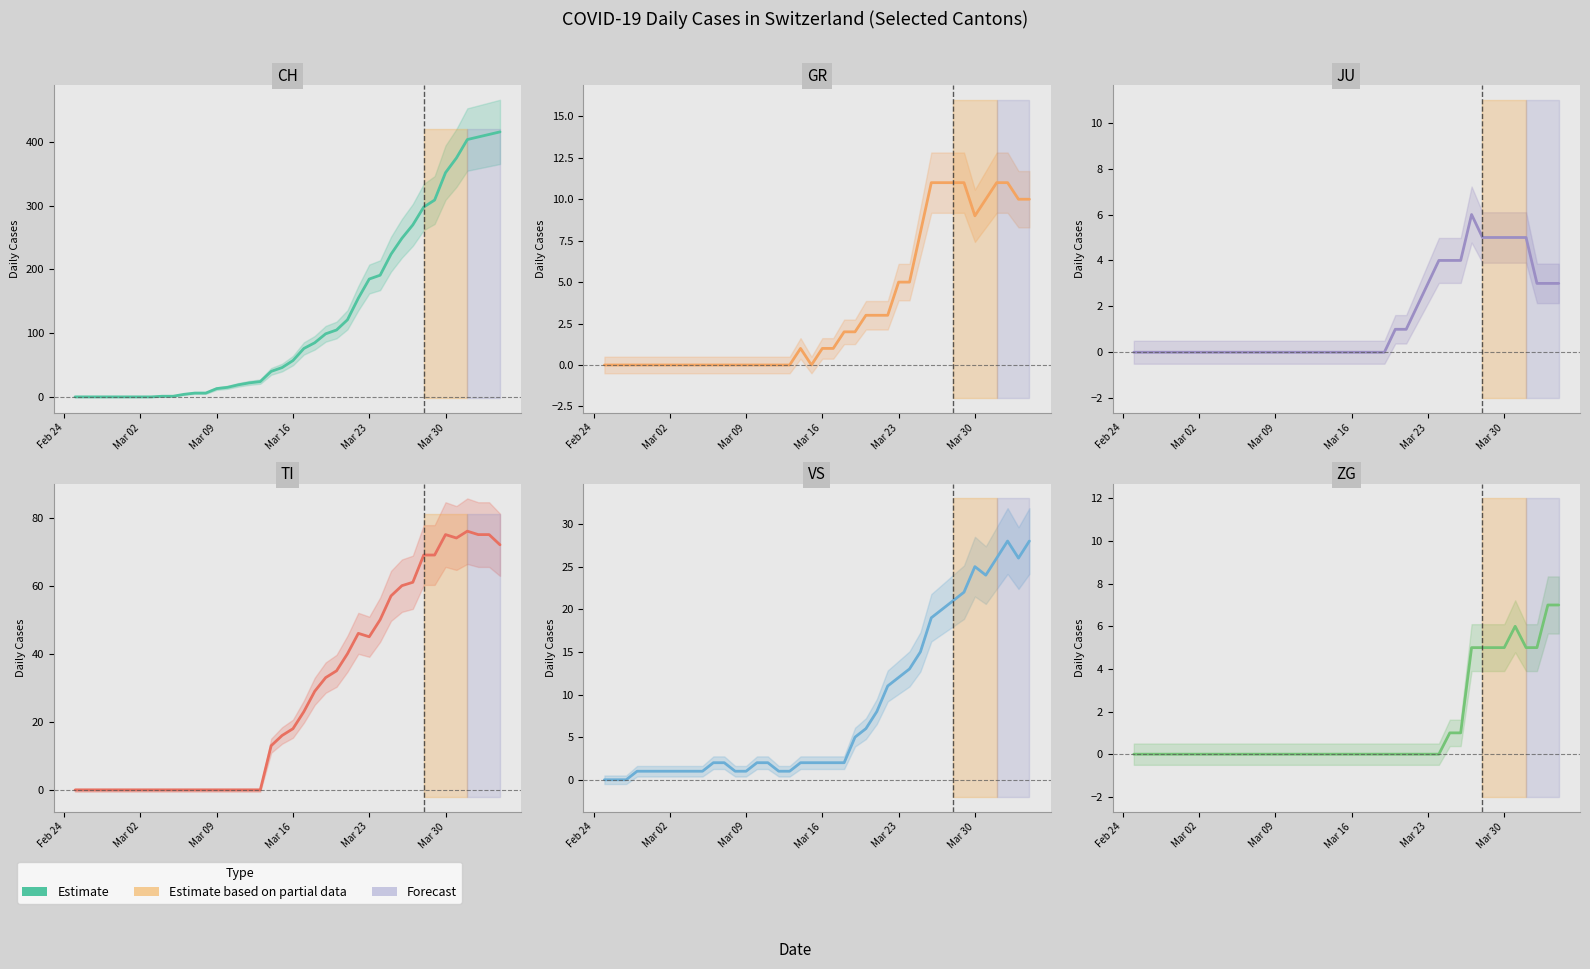

Which series has the largest range (max minus min)?

CH